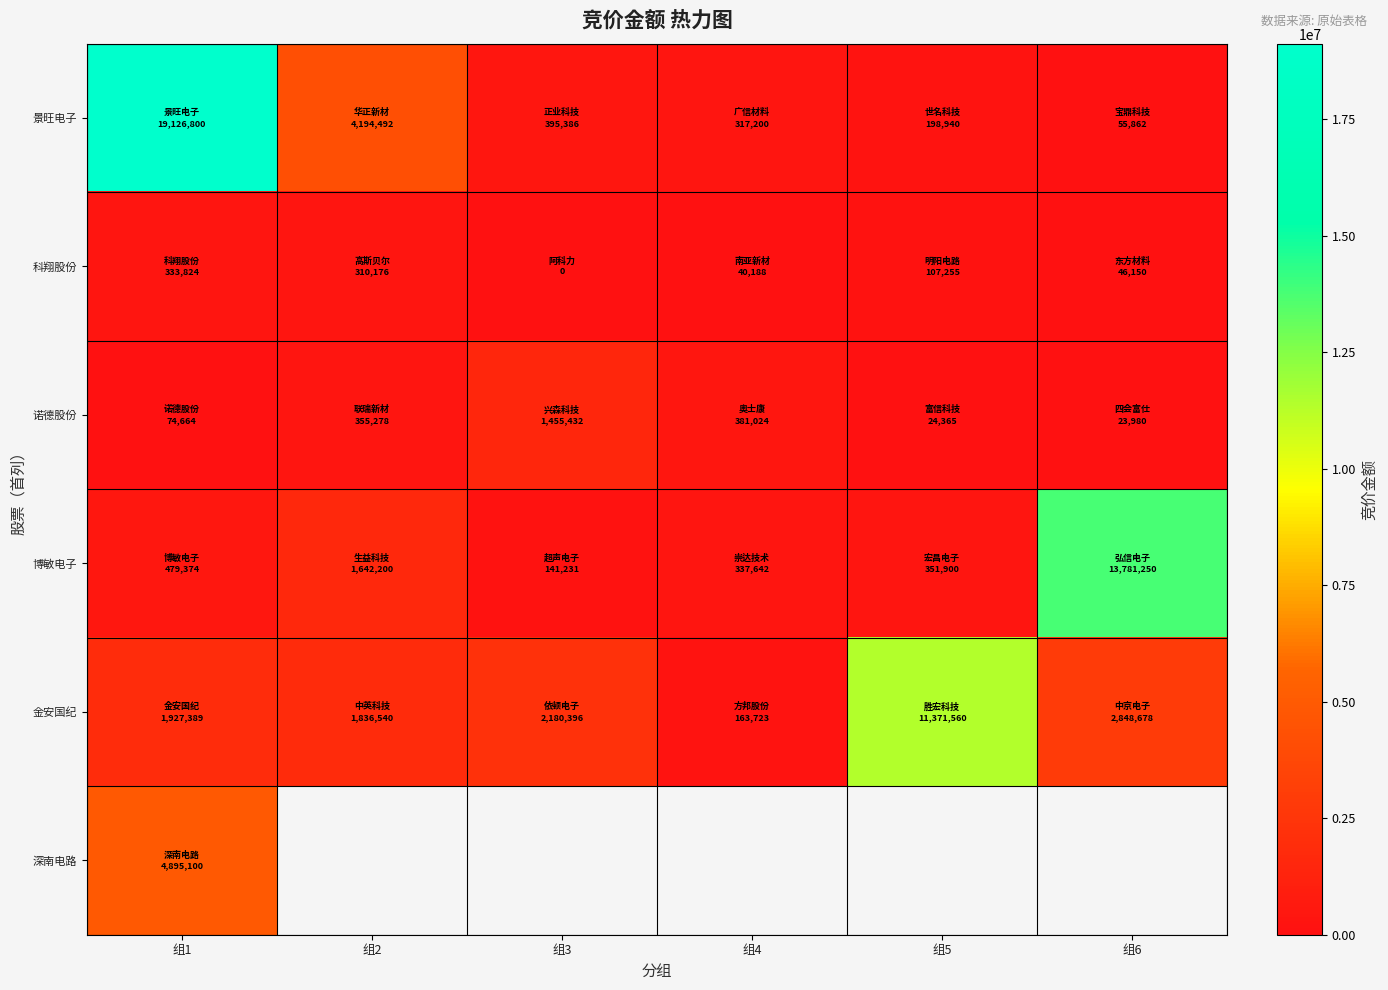

At which category does the chart reach its peak across all series?

组1